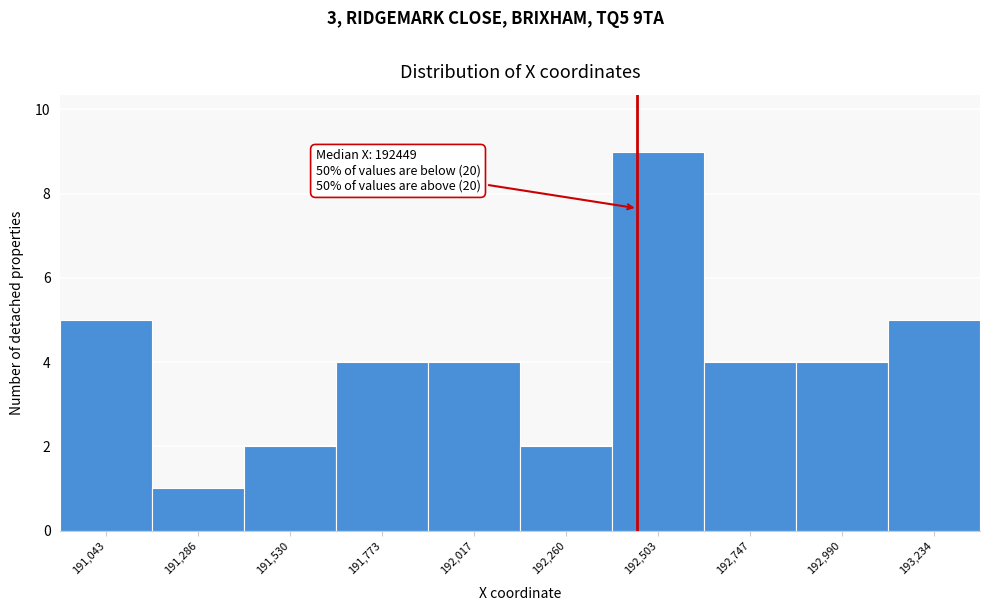

Over which range of the x-axis is the bar tallest?

192400 to 192650